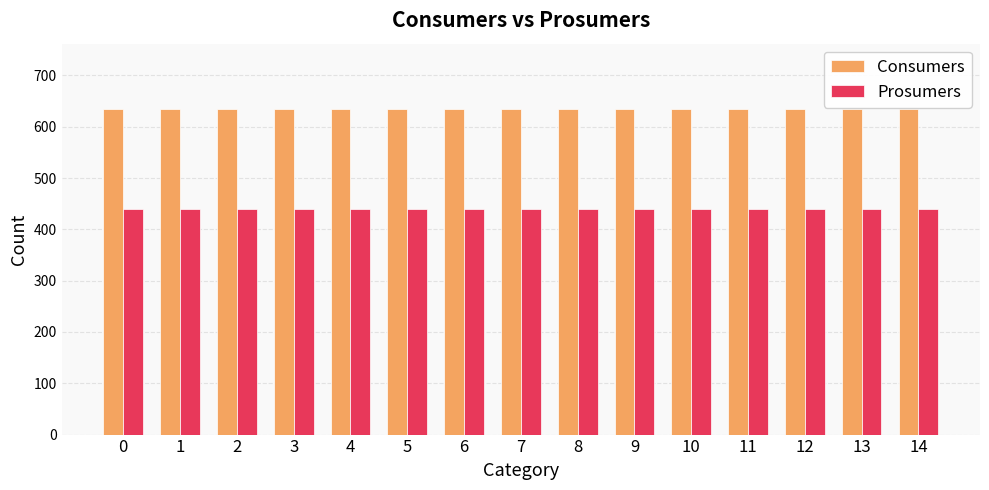

How many groups of bars are there?

15